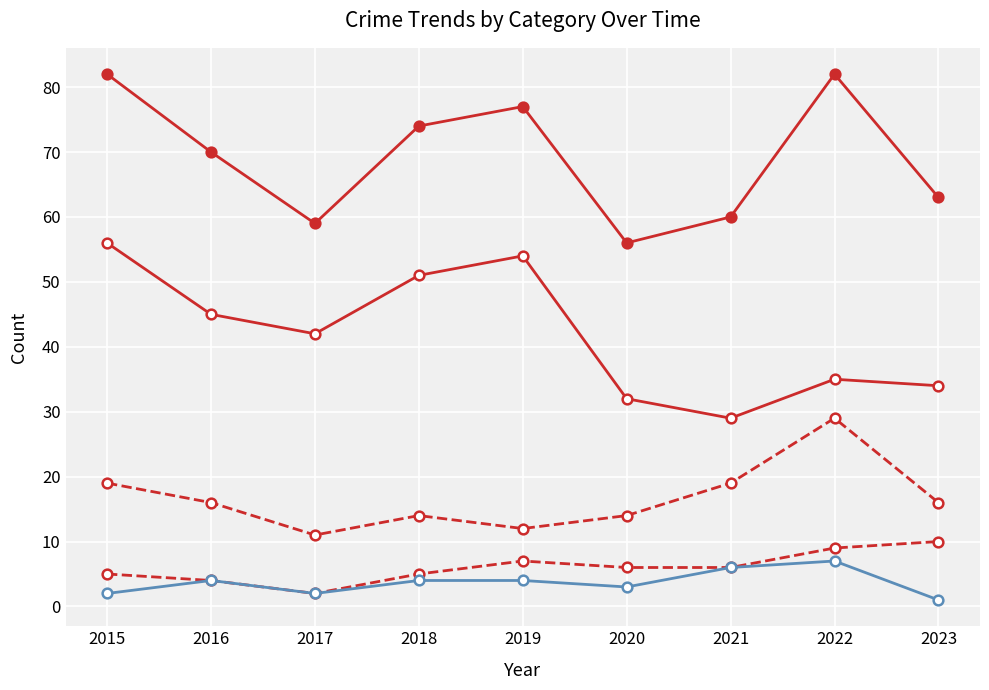

Count the number of categories in the chart.

9